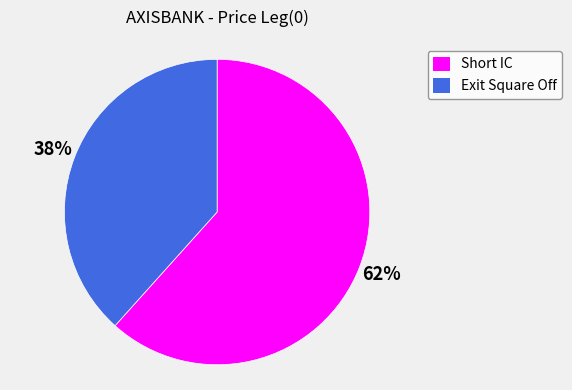

Approximately how many times larger is the value at Exit Square Off compared to Short IC?

0.6